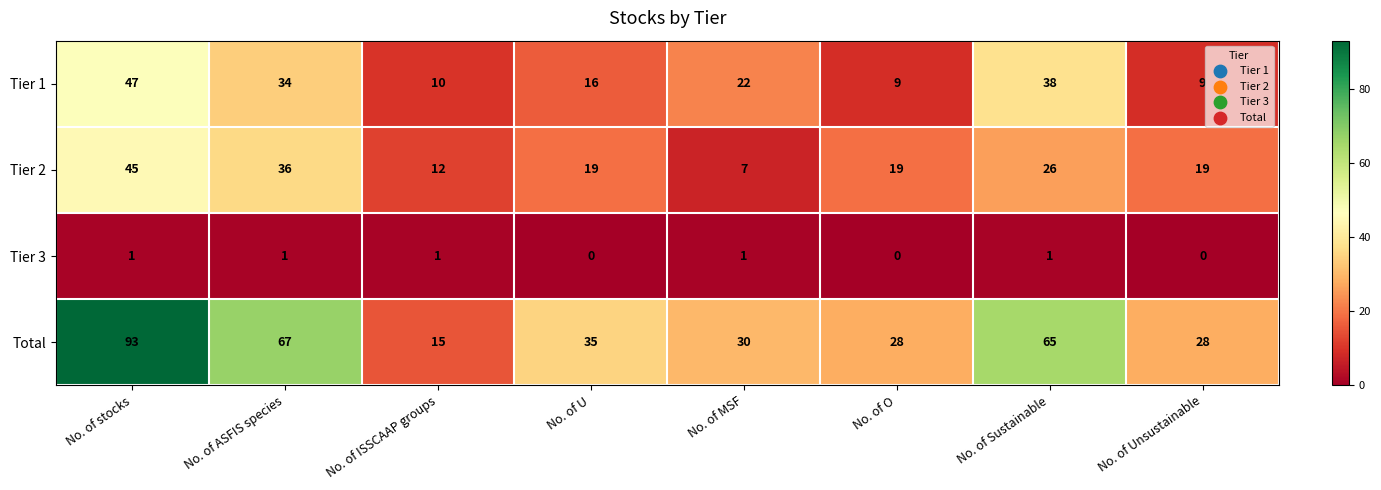

At which category is the sum across all series the highest?

No. of stocks